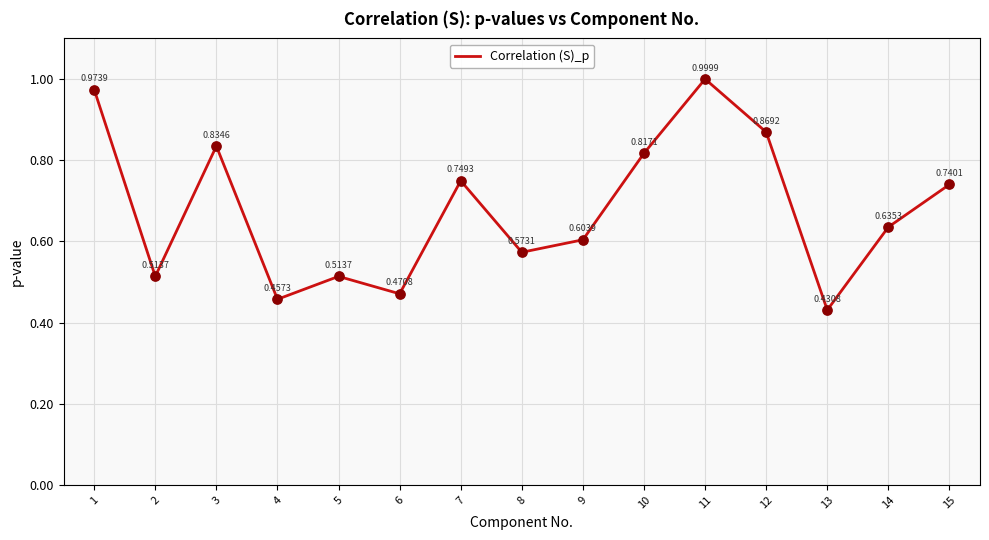

What is the change in value from 9 to 12?

+0.3